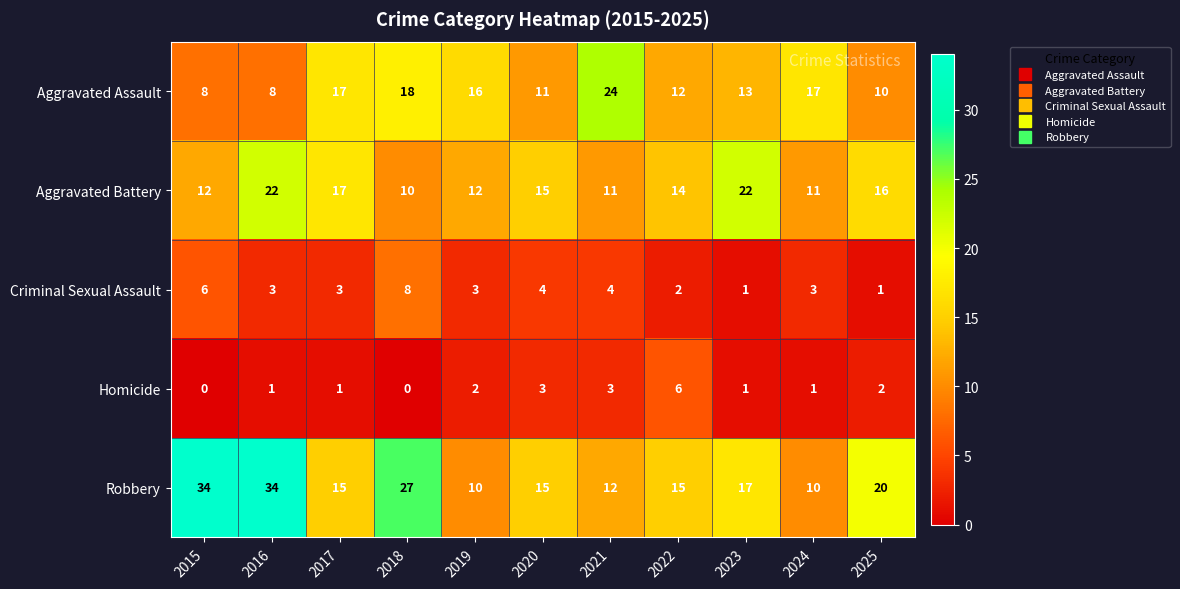

Rank the series by their maximum value, from highest to lowest.

Robbery, Aggravated Assault, Aggravated Battery, Criminal Sexual Assault, Homicide